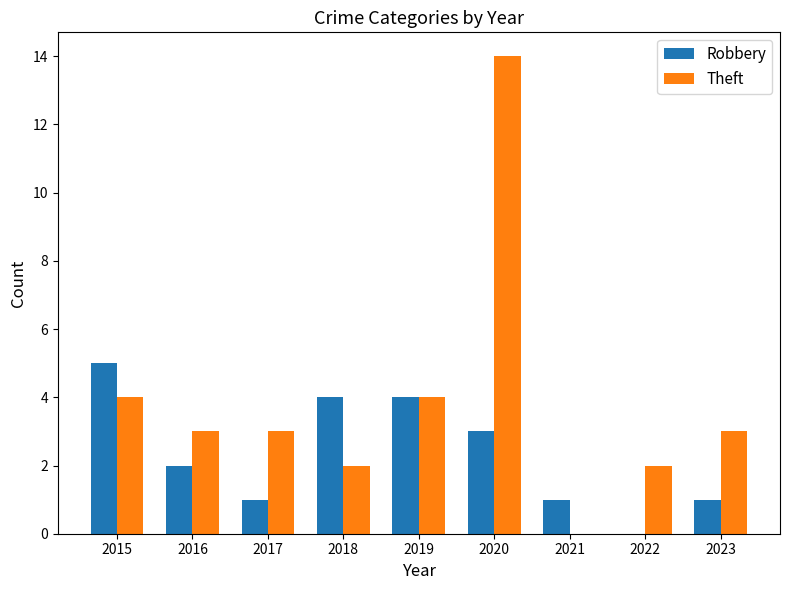

At which category does the chart reach its peak across all series?

2020